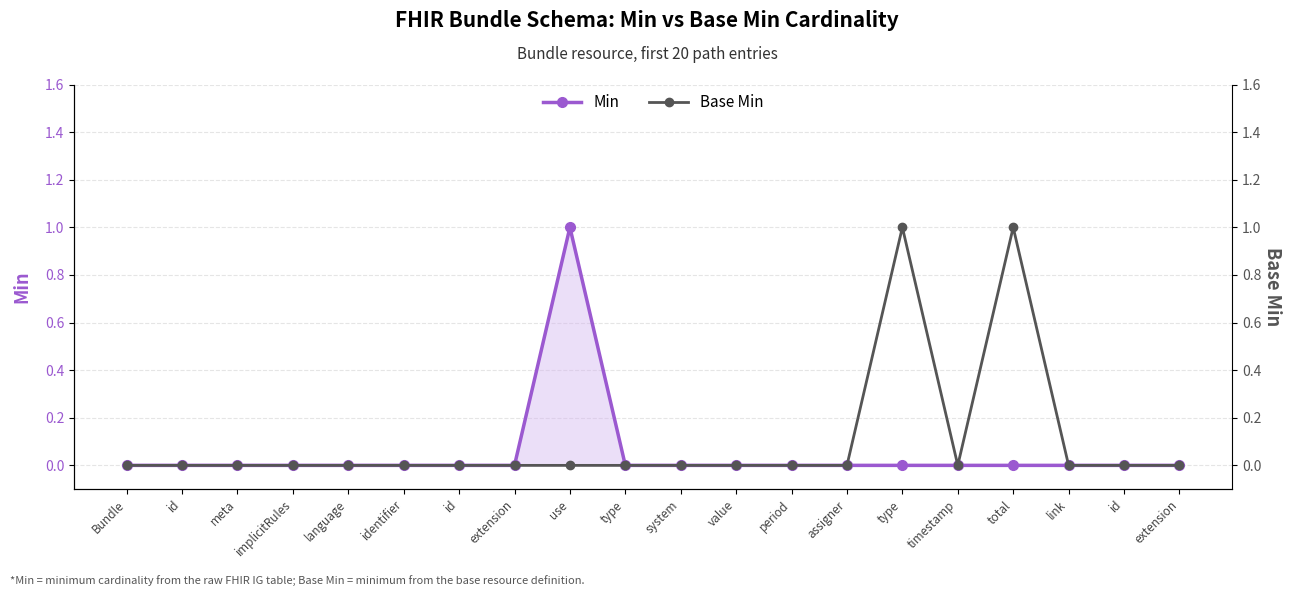

True or false: Base Min has a value of 0 at timestamp.

True